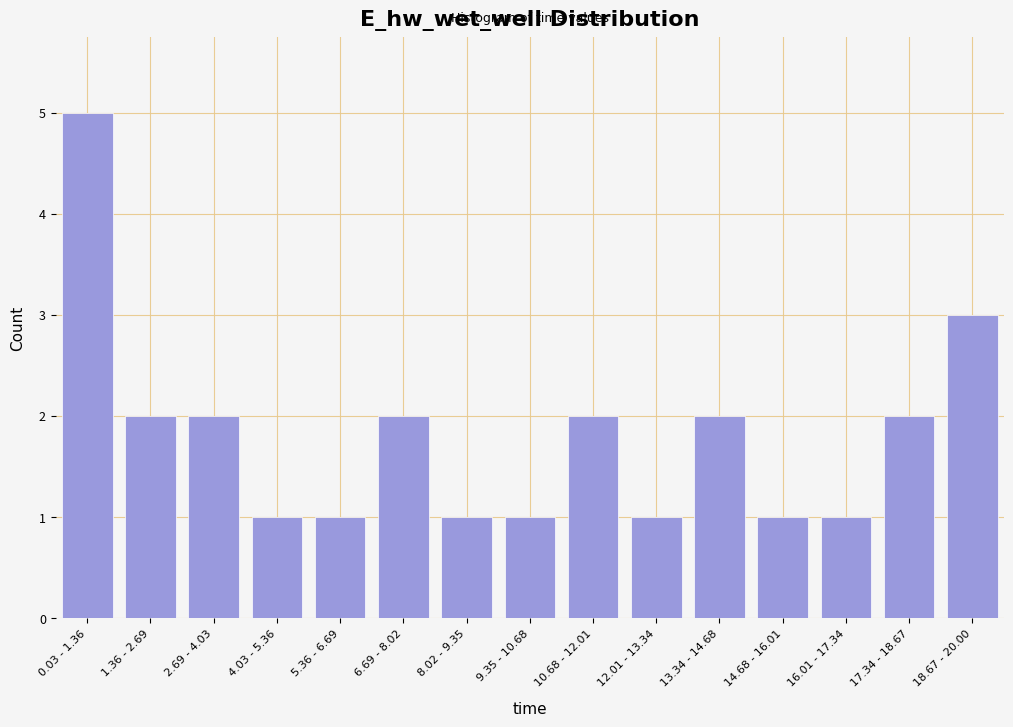

Reading left to right, extract all data points from this chart.

5	2	2	1	1	2	1	1	2	1	2	1	1	2	3